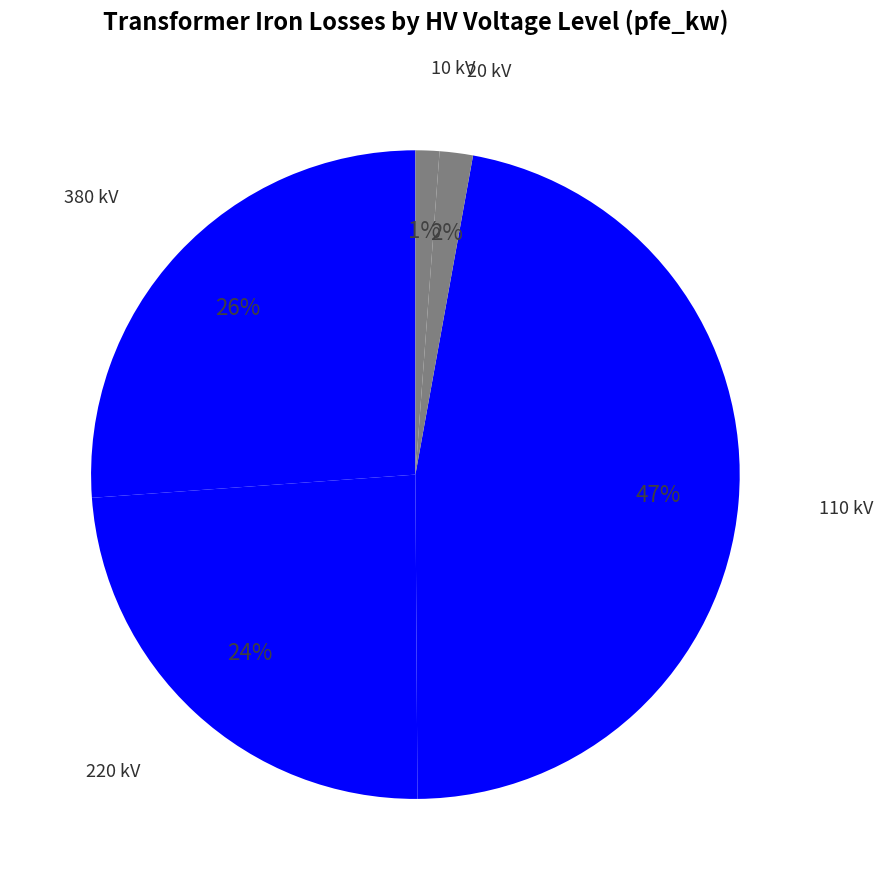

What is the largest slice in the pie chart?

110 kV